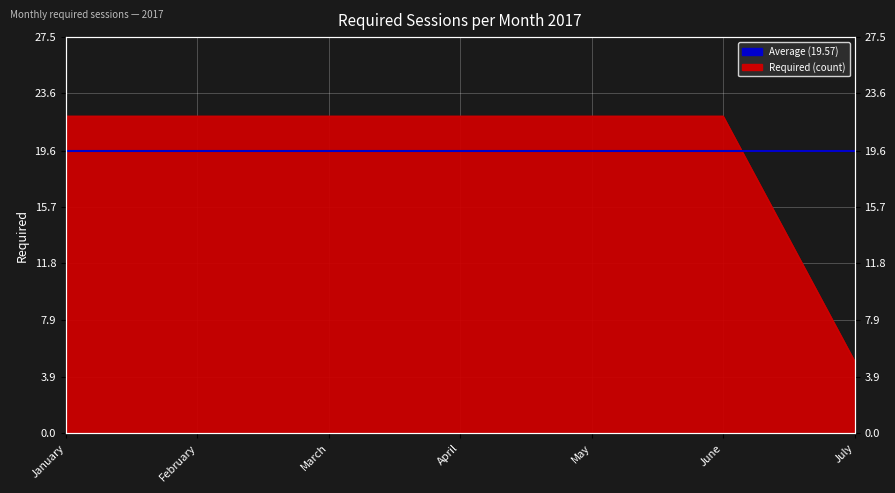

Between March and June, which is larger?

March